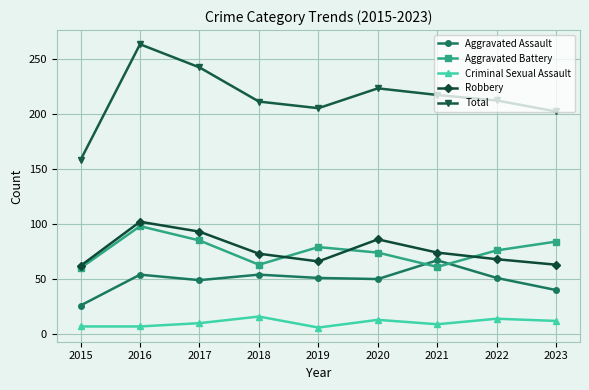

What is the value of the Aggravated Assault point at the 3rd from the left?

49